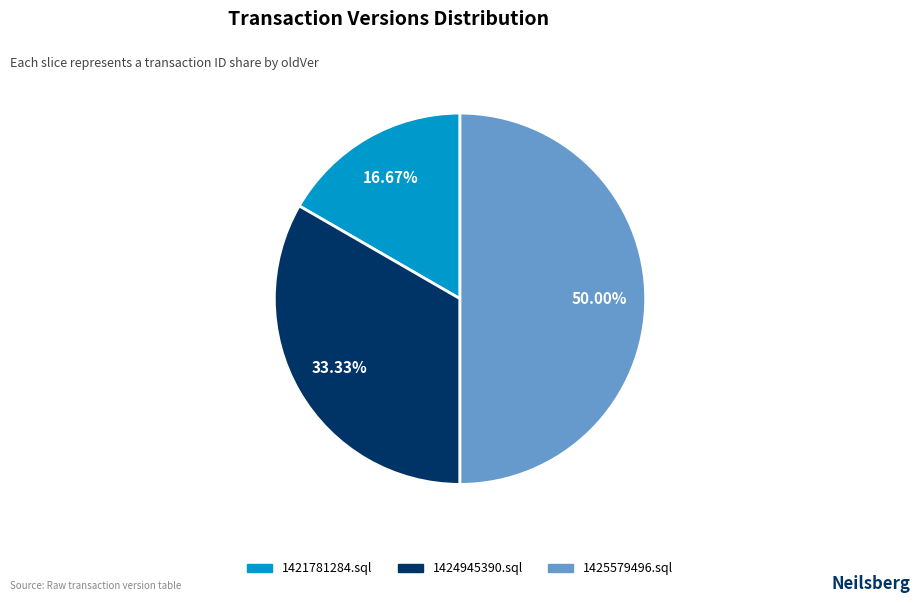

To the nearest percent, what is the difference between the 1424945390.sql and 1421781284.sql slice percentages?

17%